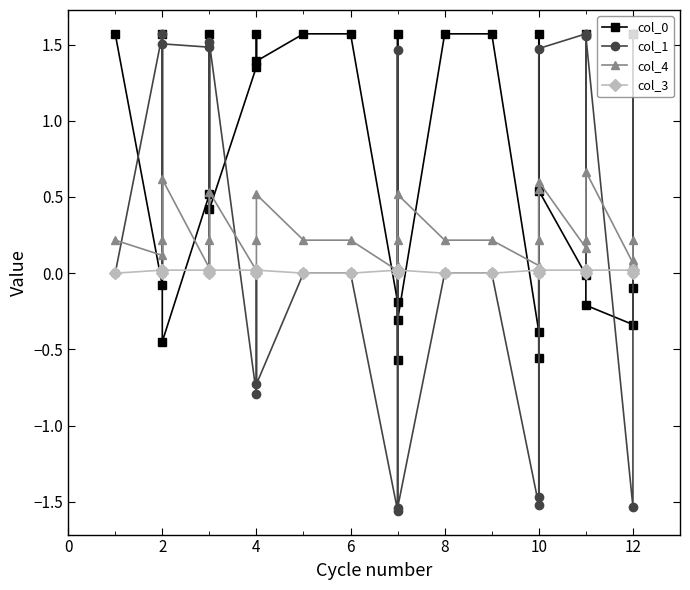

Which series has the widest spread of values?

col_1